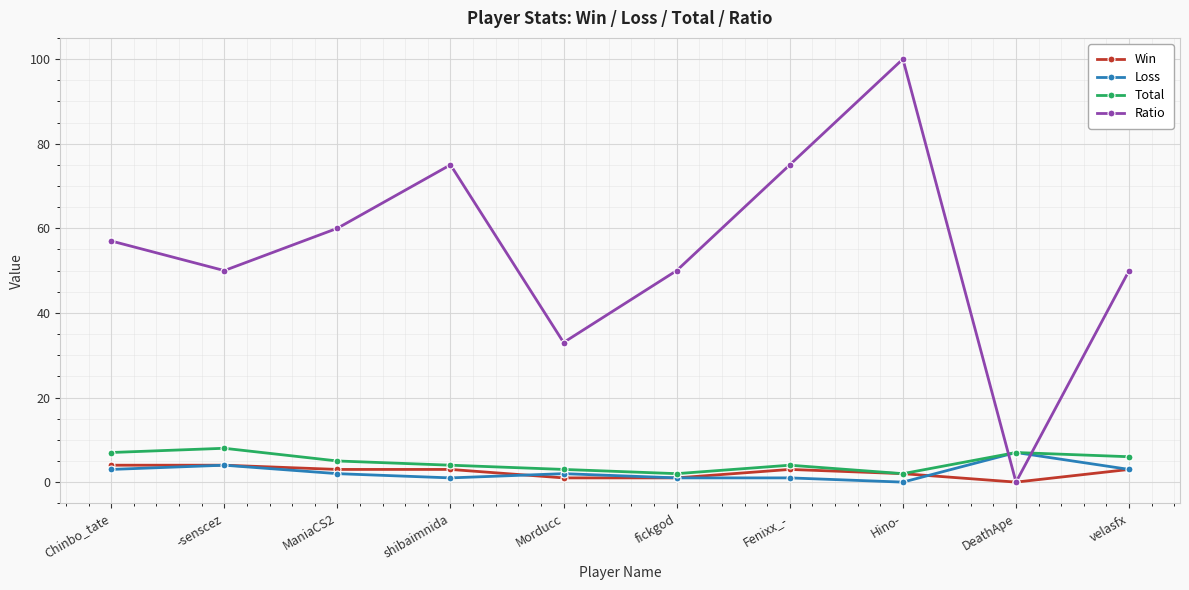

Reading left to right, what are all the values shown in this chart?

Win: Chinbo_tate=4	-senscez=4	ManiaCS2=3	shibaimnida=3	Morducc=1	fickgod=1	Fenixx_-=3	Hino-=2	DeathApe=0	velasfx=3
Loss: Chinbo_tate=3	-senscez=4	ManiaCS2=2	shibaimnida=1	Morducc=2	fickgod=1	Fenixx_-=1	Hino-=0	DeathApe=7	velasfx=3
Total: Chinbo_tate=7	-senscez=8	ManiaCS2=5	shibaimnida=4	Morducc=3	fickgod=2	Fenixx_-=4	Hino-=2	DeathApe=7	velasfx=6
Ratio: Chinbo_tate=57	-senscez=50	ManiaCS2=60	shibaimnida=75	Morducc=33	fickgod=50	Fenixx_-=75	Hino-=100	DeathApe=0	velasfx=50